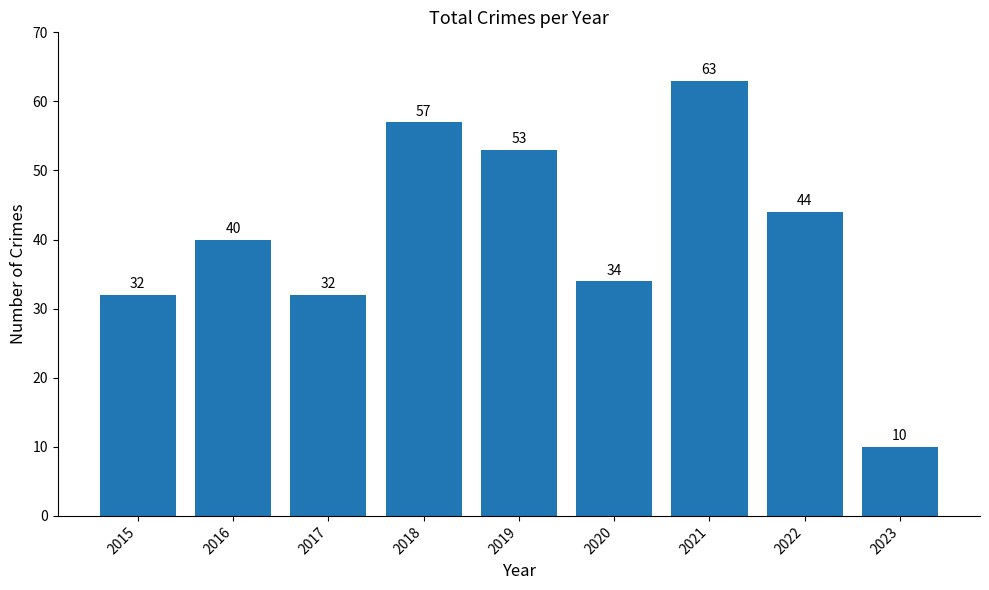

What is the value of the 9th bar from the left?

10